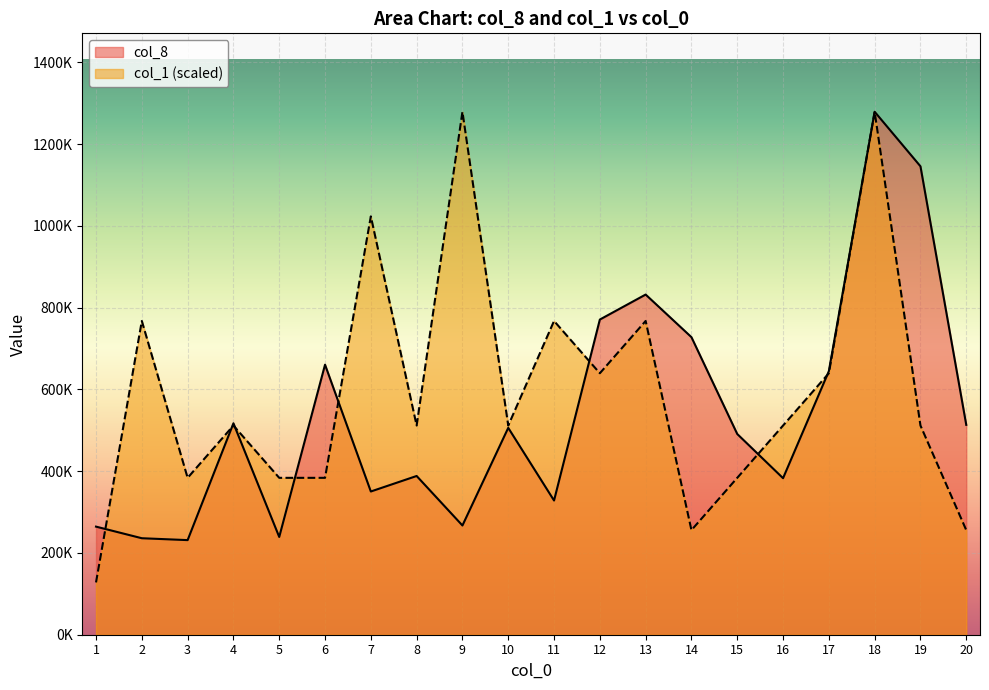

At how many categories does at least one series exceed 1099293?

3